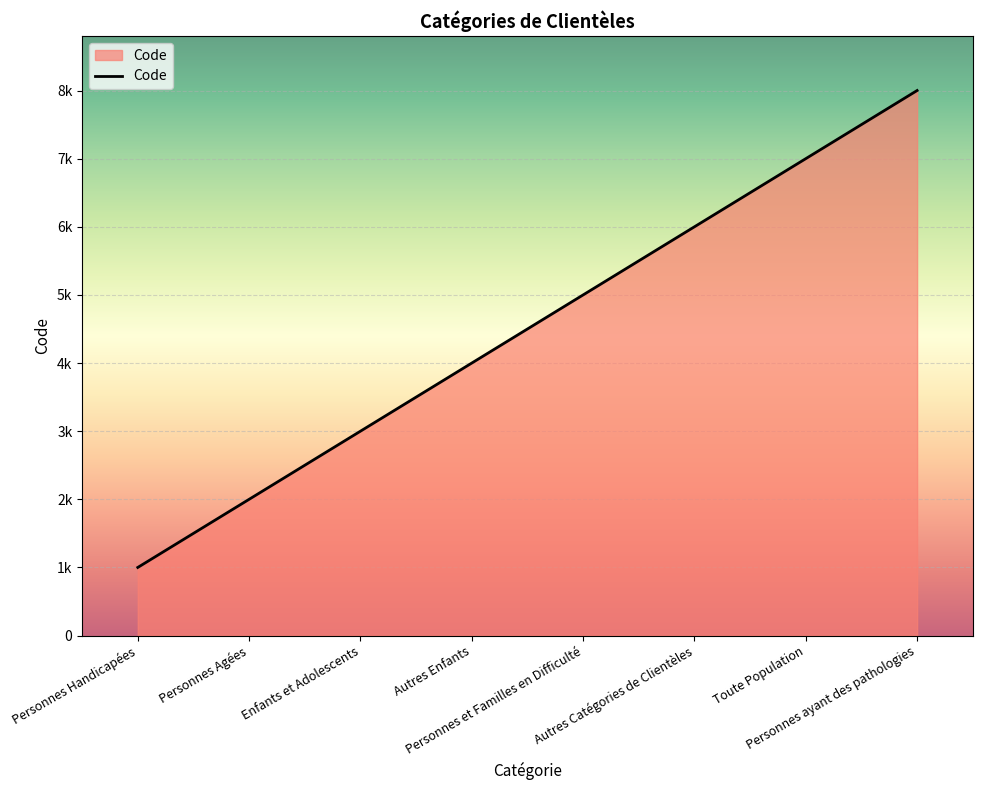

What is the difference between the maximum and minimum values?

7000